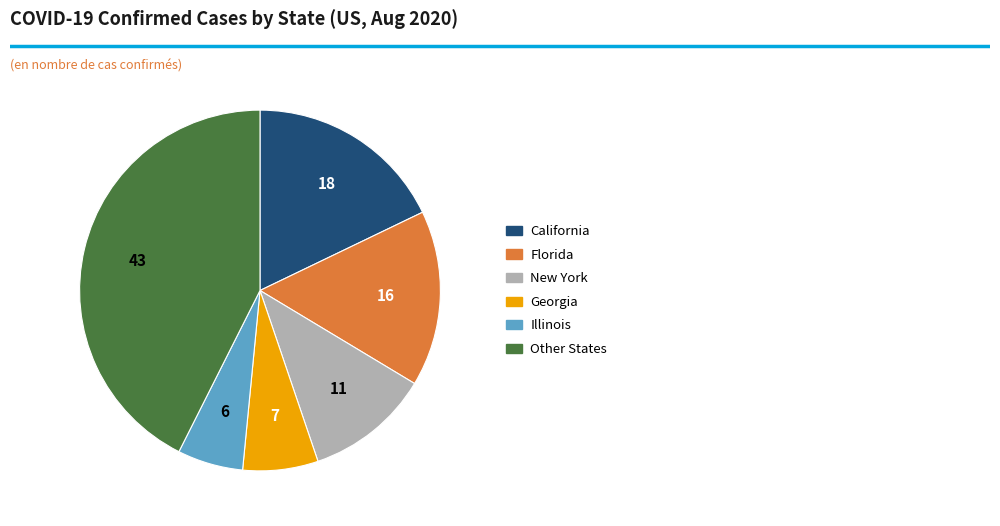

Is there a majority slice in this chart?

No